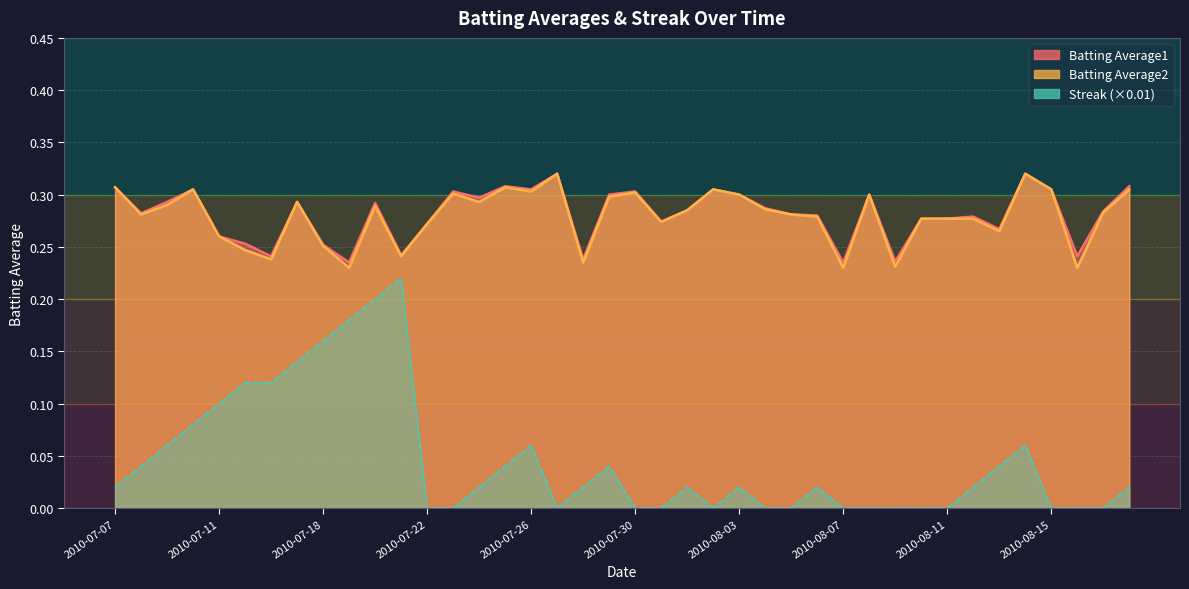

What is the sum of all Batting Average1 values?

11.2